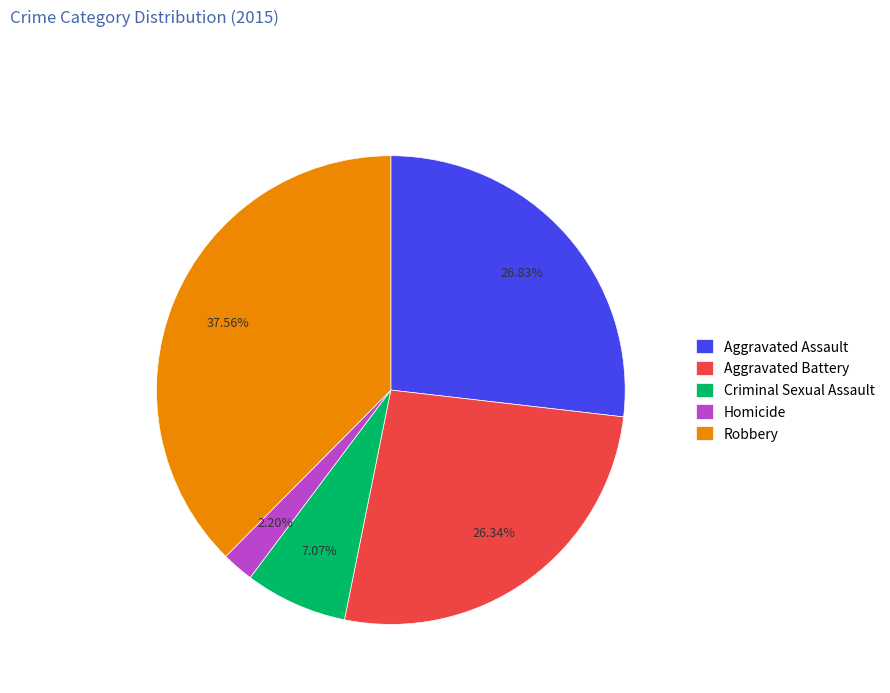

To the nearest percent, what is the difference between the Robbery and Aggravated Assault slice percentages?

11%